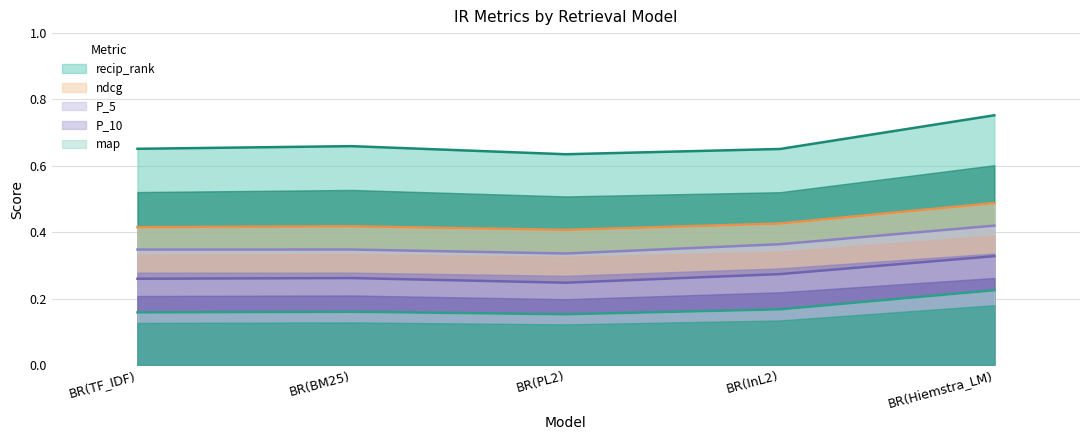

What are all the series names shown in the legend?

recip_rank, ndcg, P_5, P_10, map